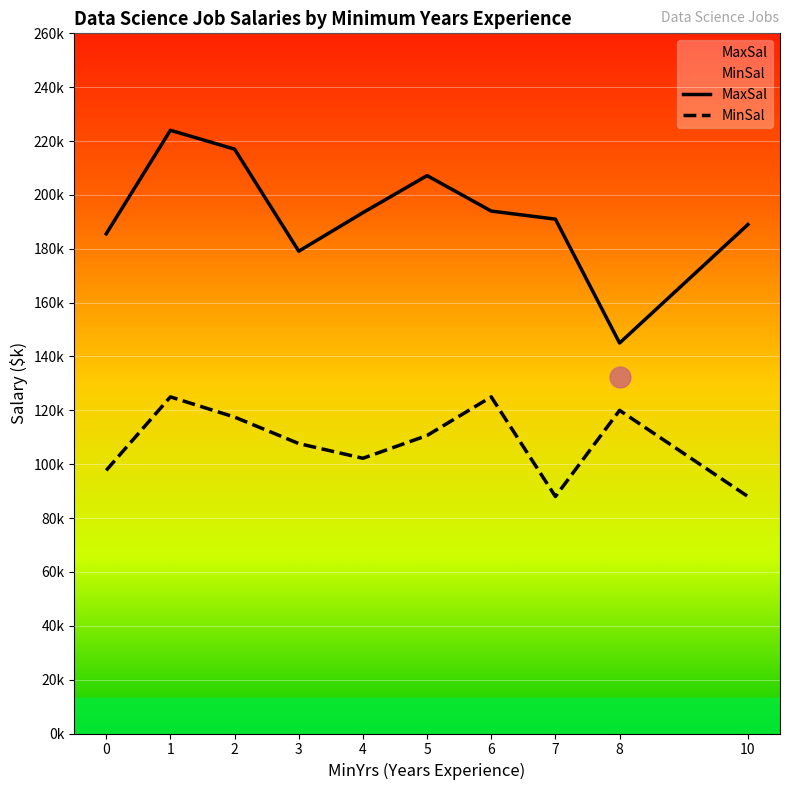

What are all the series names shown in the legend?

MaxSal, MinSal